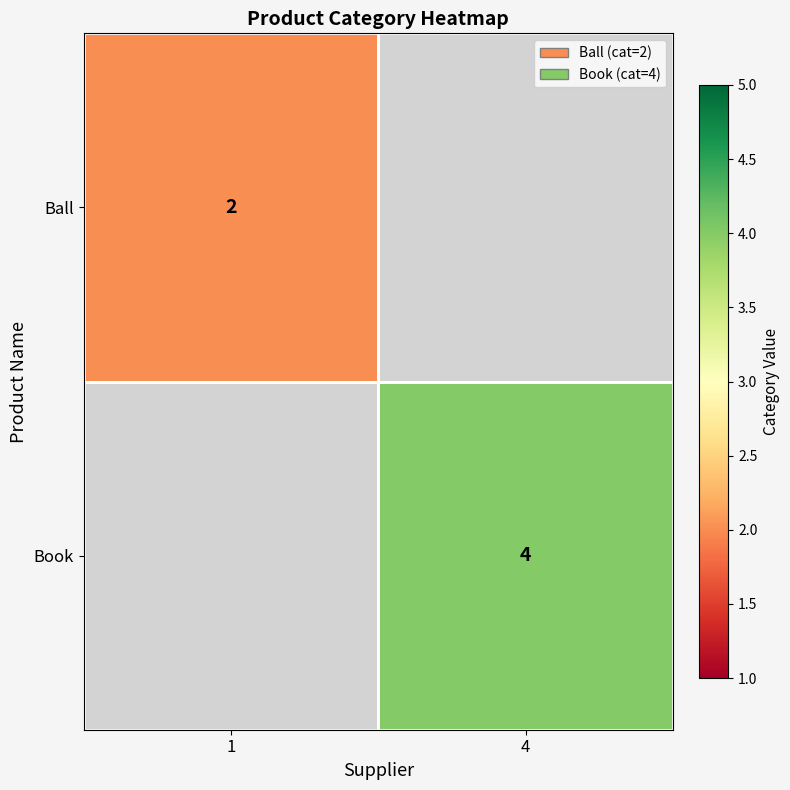

True or false: Ball has a value of 2 at 1.

True